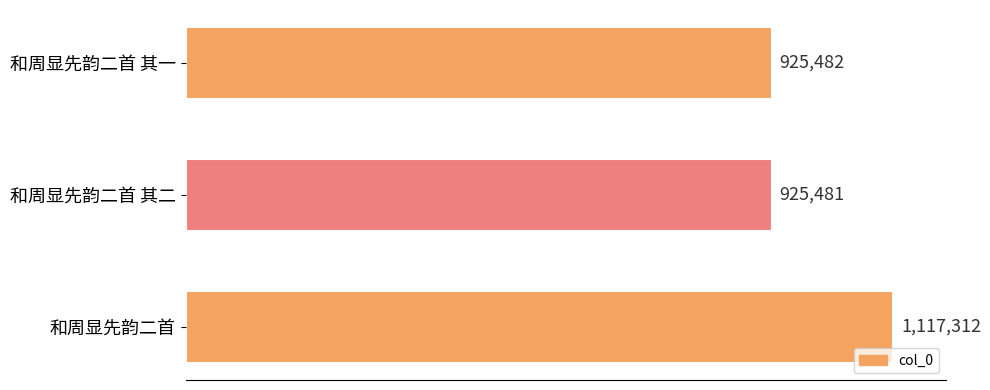

Are the bars horizontal?

Yes